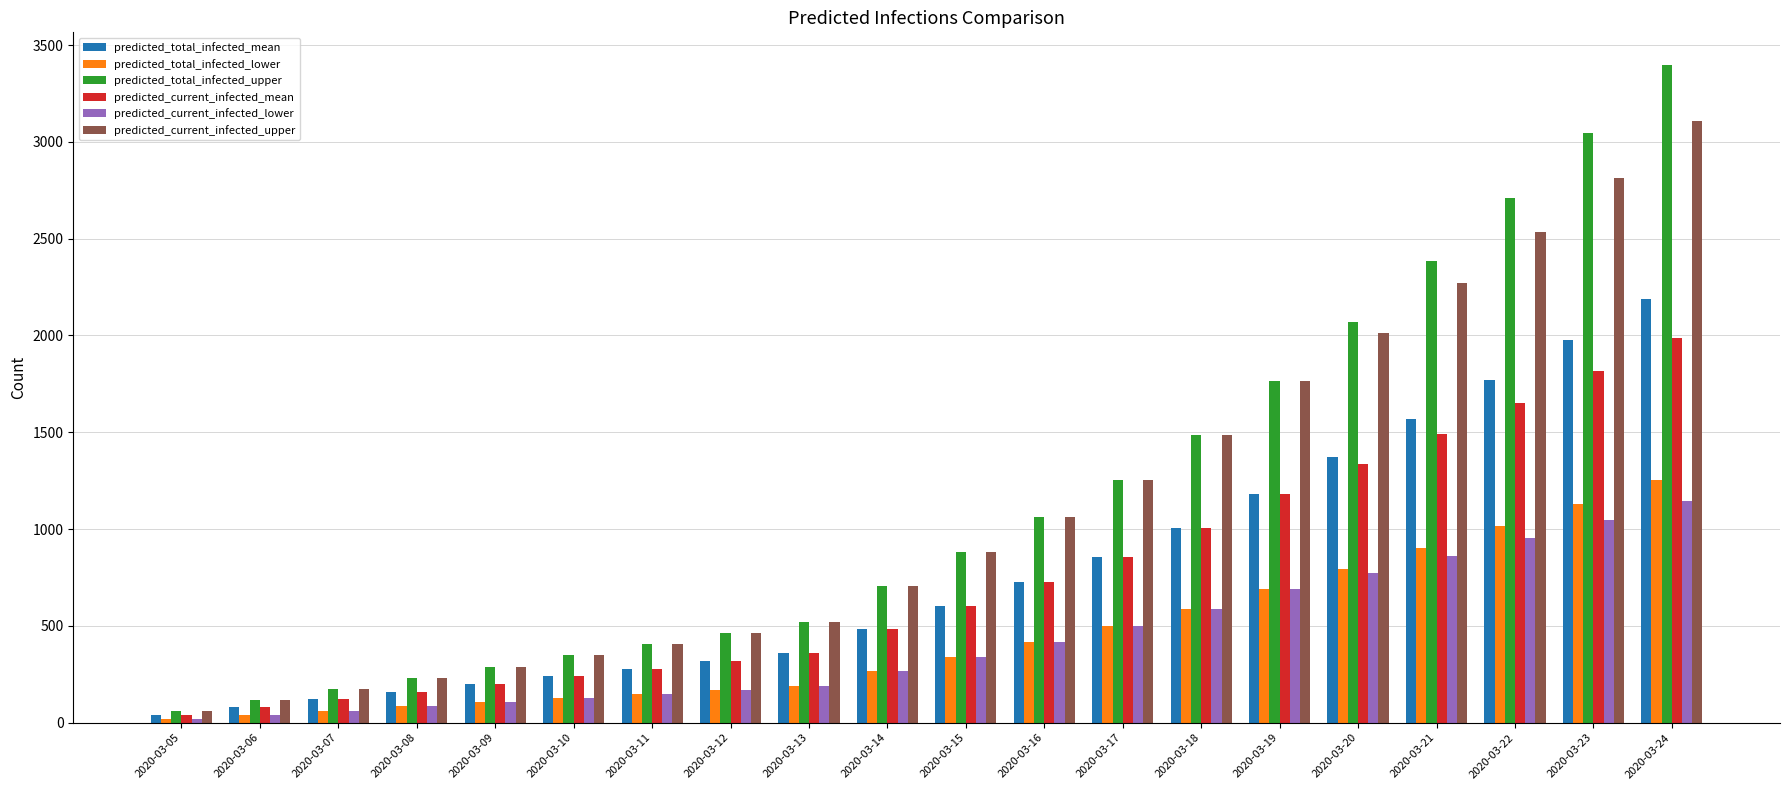

How many values in the predicted_current_infected_mean series are below 605?

10